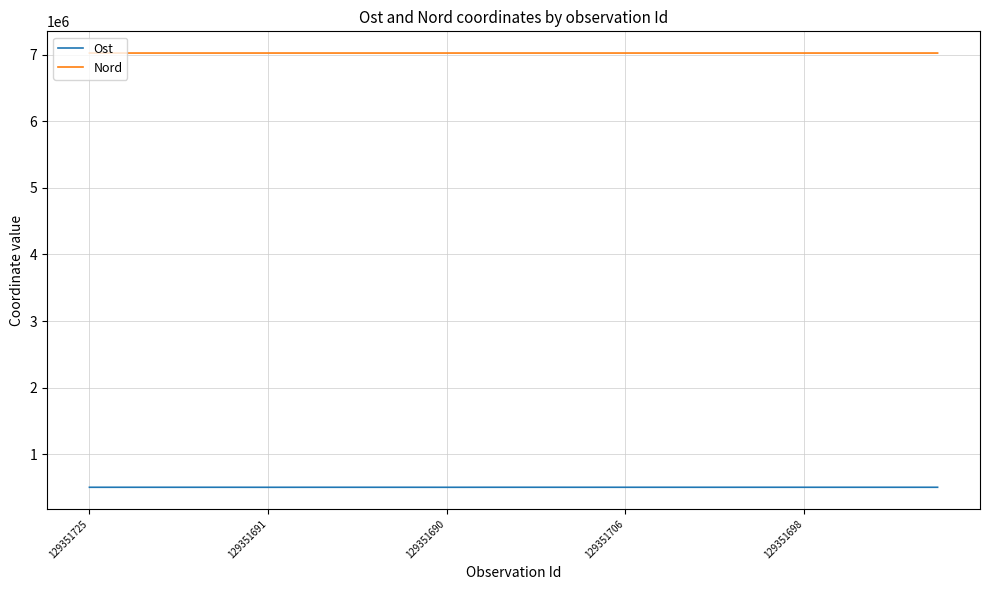

Rank the series by their average value, from lowest to highest.

Ost, Nord